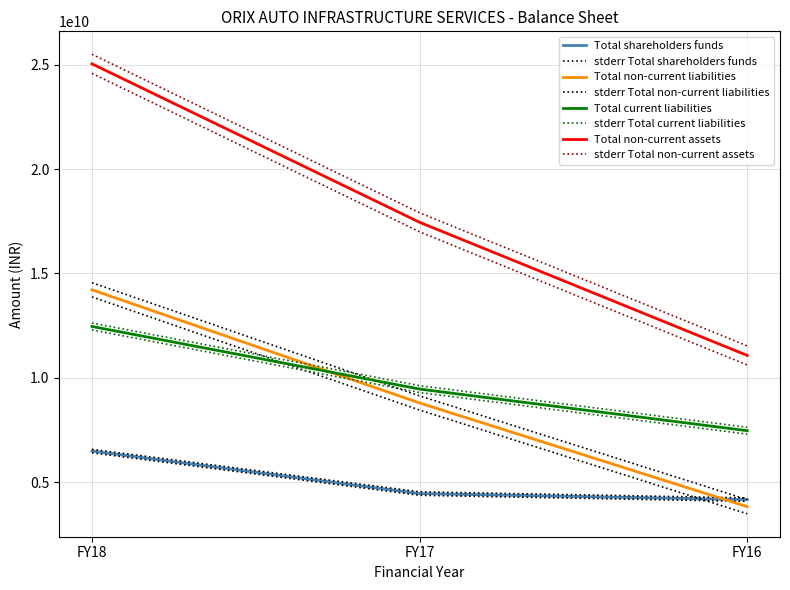

What is the sum of the Total non-current assets values at FY17 and FY16?

27611783090.3